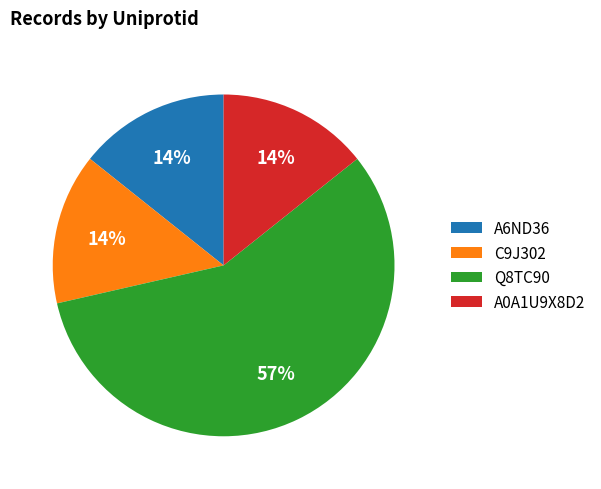

Approximately how many times larger is the value at A0A1U9X8D2 compared to A6ND36?

1.0